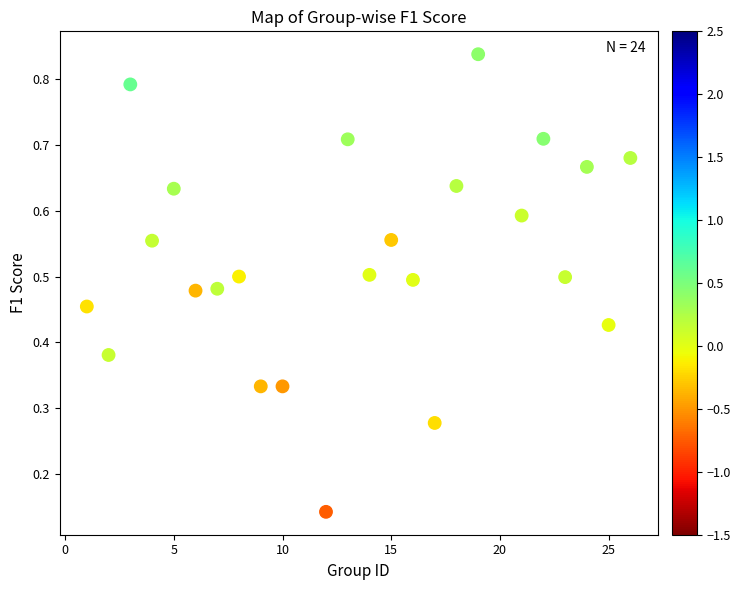

What is the range of X values (max minus min)?

25.0